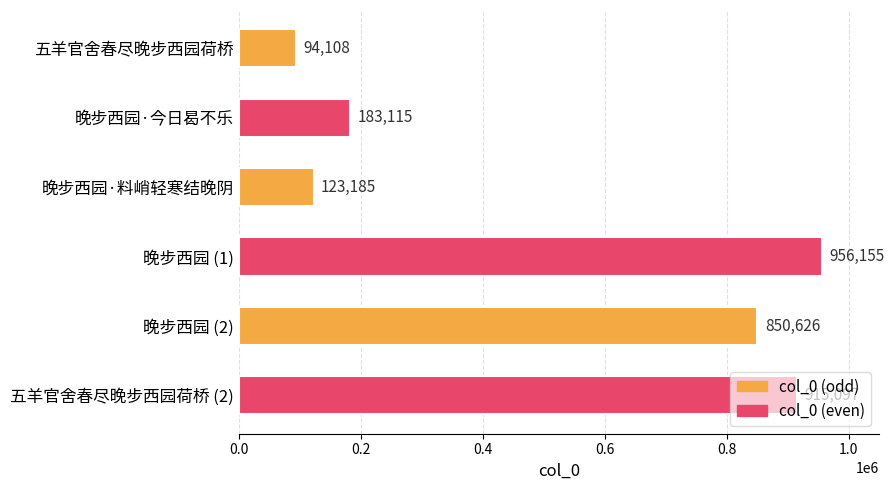

What is the difference between the values at 晚步西园 (2) and 晚步西园·今日曷不乐?

667511